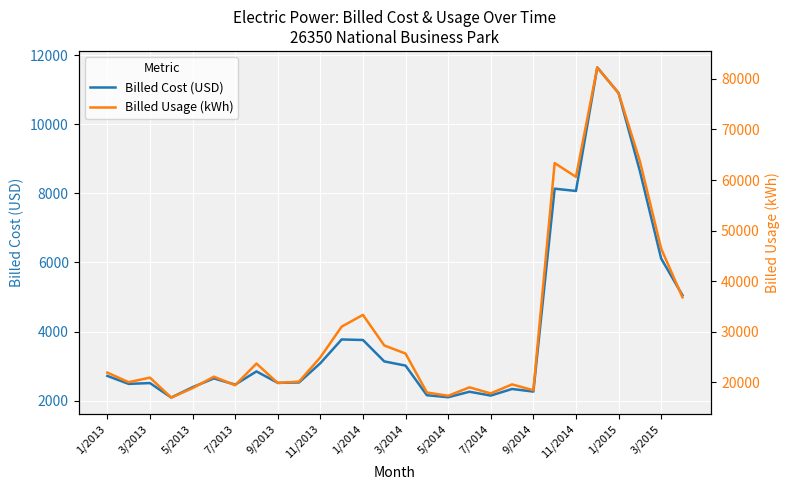

True or false: Billed Cost (USD) and Billed Usage (kWh) intersect in this chart.

False